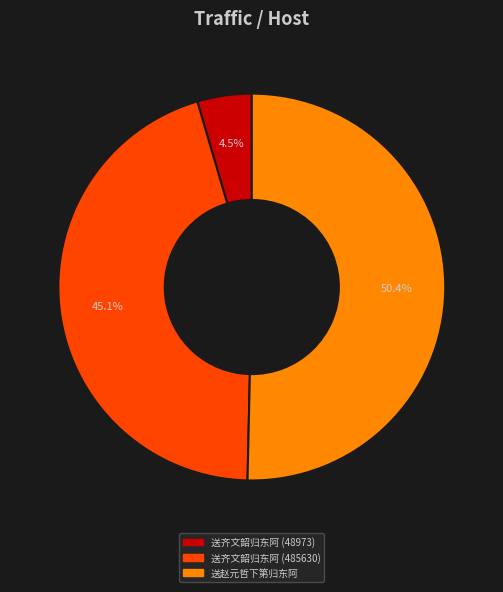

Between 送赵元哲下第归东阿 and 送齐文韶归东阿 (485630), which is larger?

送赵元哲下第归东阿